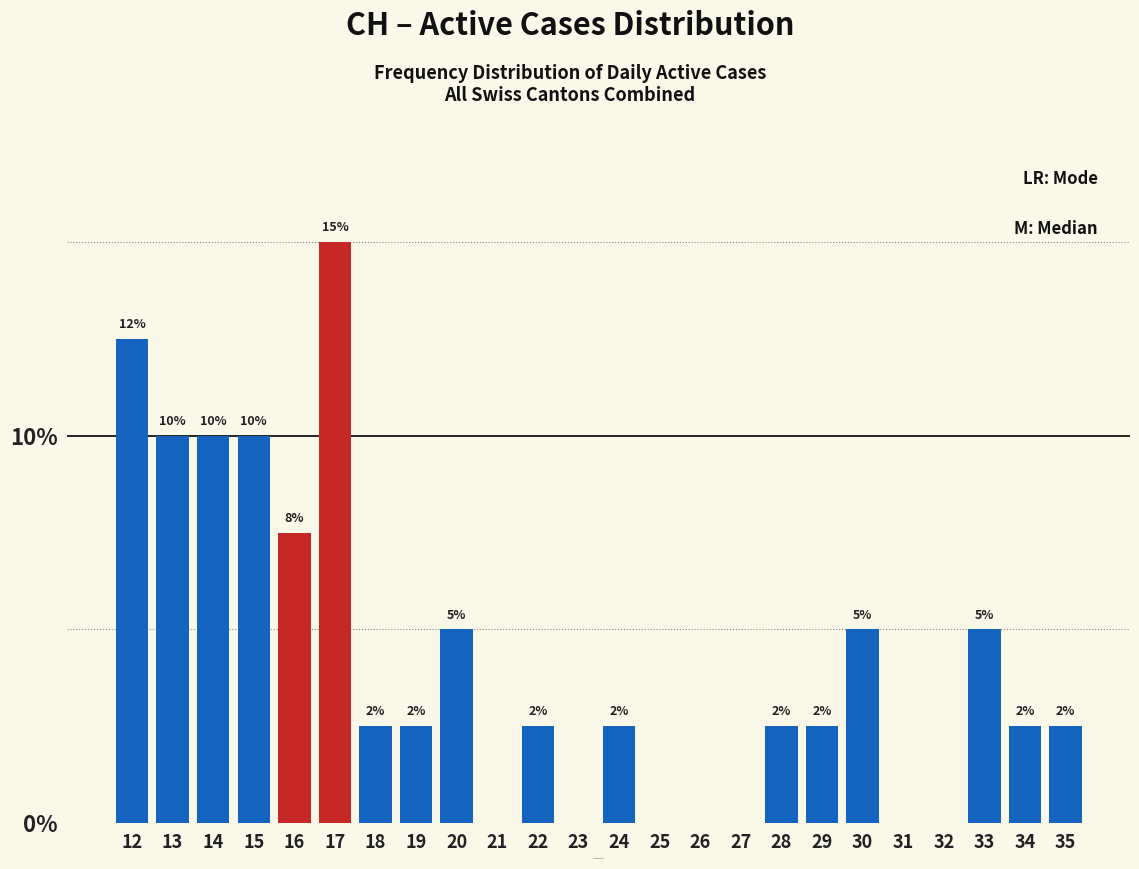

Are the bars horizontal?

No